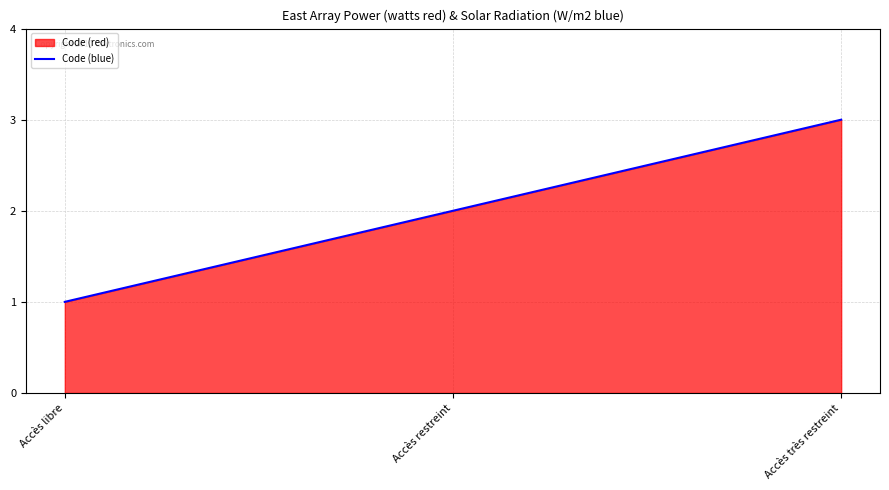

What is the ratio of the value at Accès libre to the value at Accès restreint?

0.5